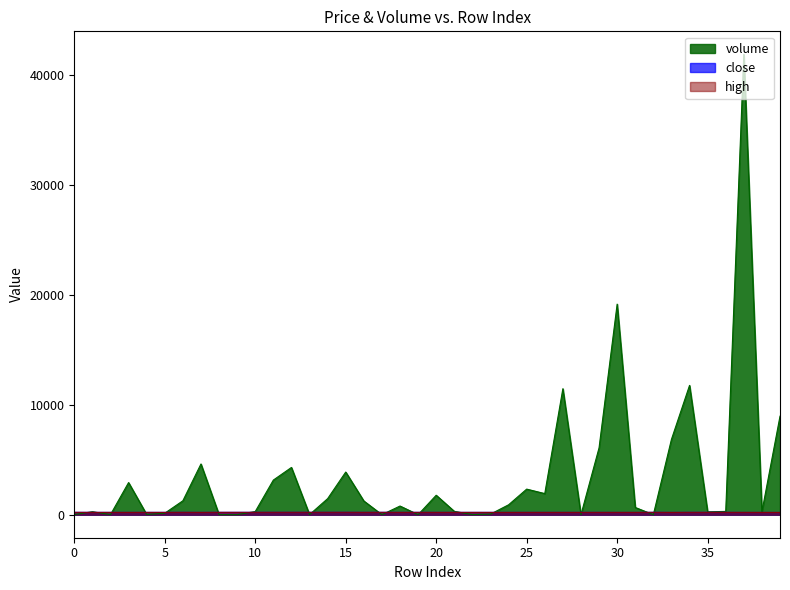

How many intersections are there between volume and close?

19